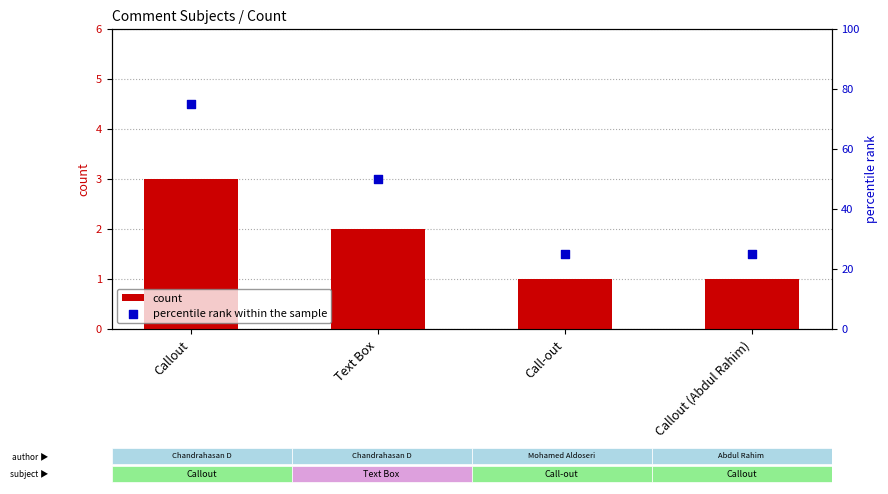

What are all the series names shown in the legend?

count, percentile rank within the sample